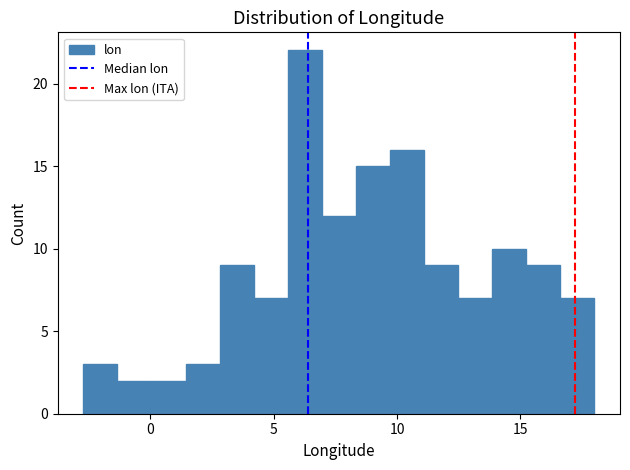

Around what value on the x-axis is the tallest bar? Give the approximate position of its centre, as read against the axis.

6.5